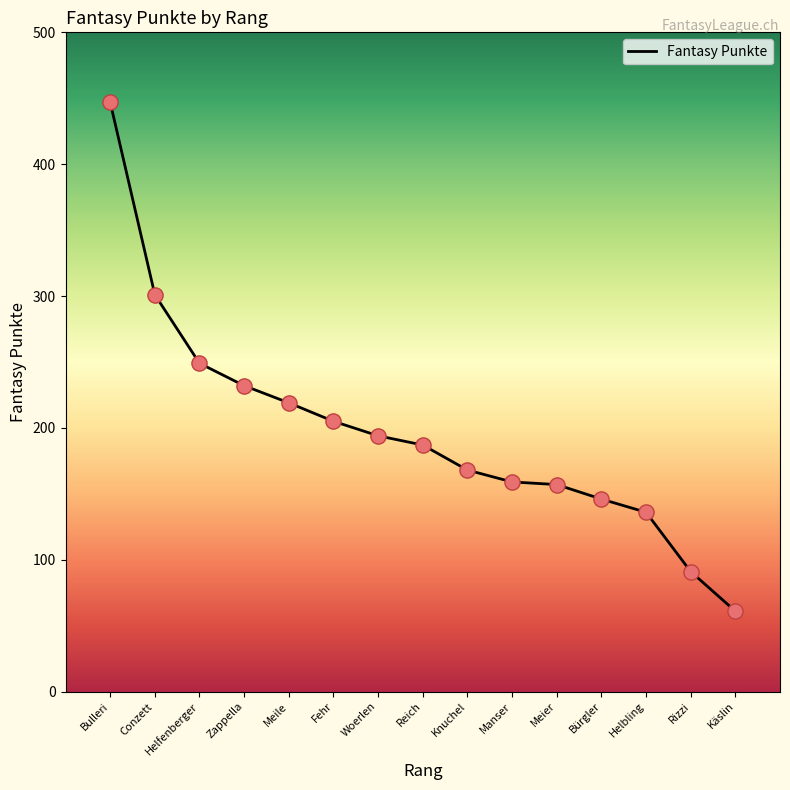

What is the change in value from Reich to Käslin?

-126